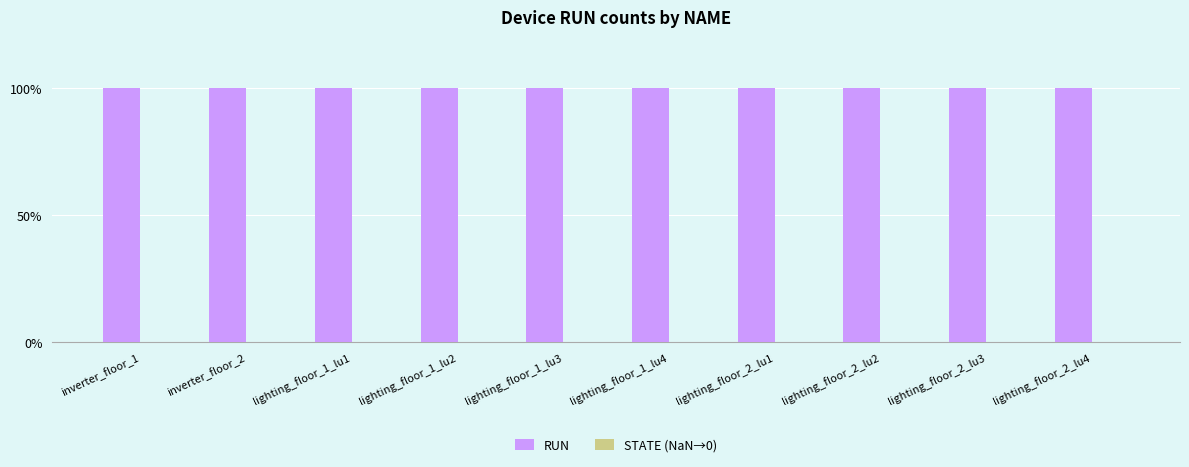

List the labels in order of STATE (NaN→0) value, smallest first.

inverter_floor_1, inverter_floor_2, lighting_floor_1_lu1, lighting_floor_1_lu2, lighting_floor_1_lu3, lighting_floor_1_lu4, lighting_floor_2_lu1, lighting_floor_2_lu2, lighting_floor_2_lu3, lighting_floor_2_lu4